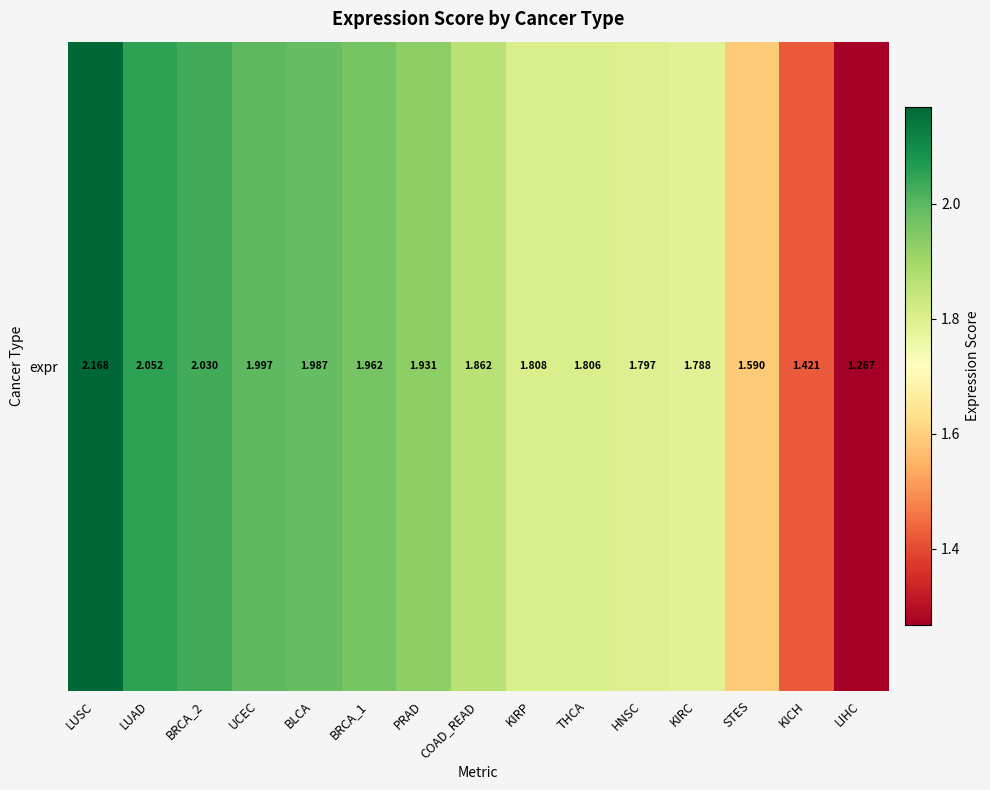

What is the difference between the second highest and minimum values?

0.8